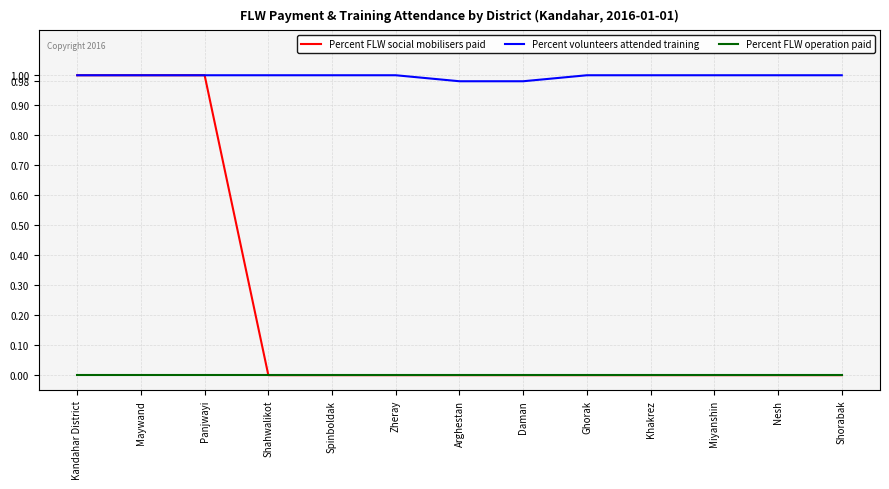

True or false: Percent FLW operation paid and Percent volunteers attended training intersect in this chart.

False